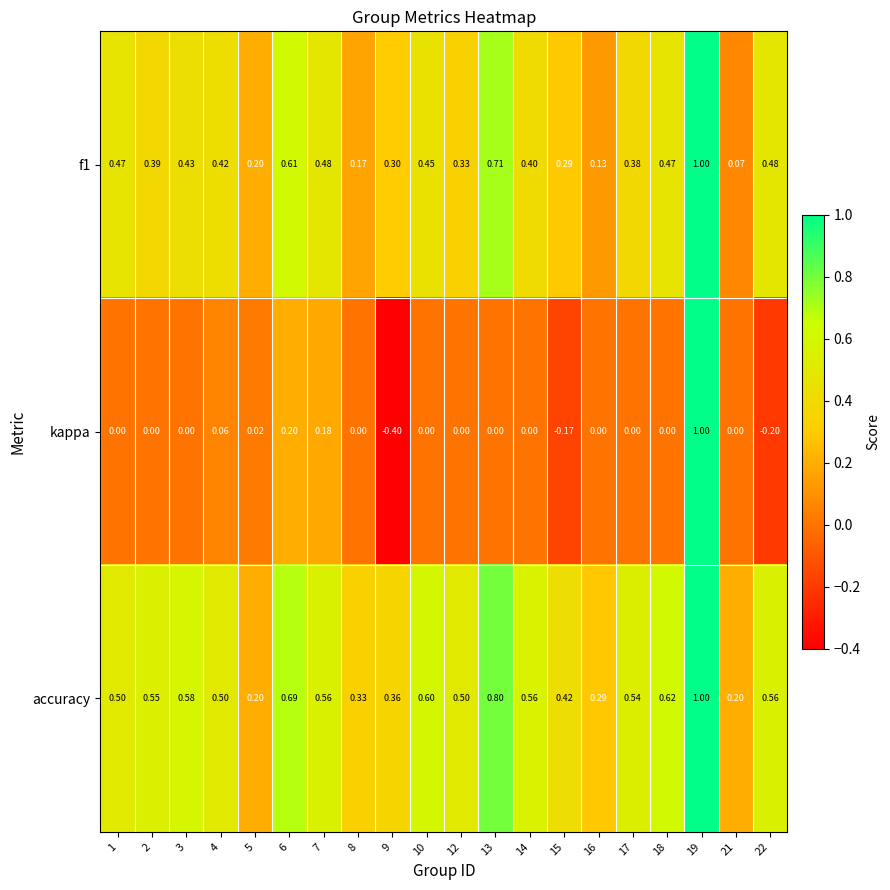

What is the maximum value shown in the chart?

1.0